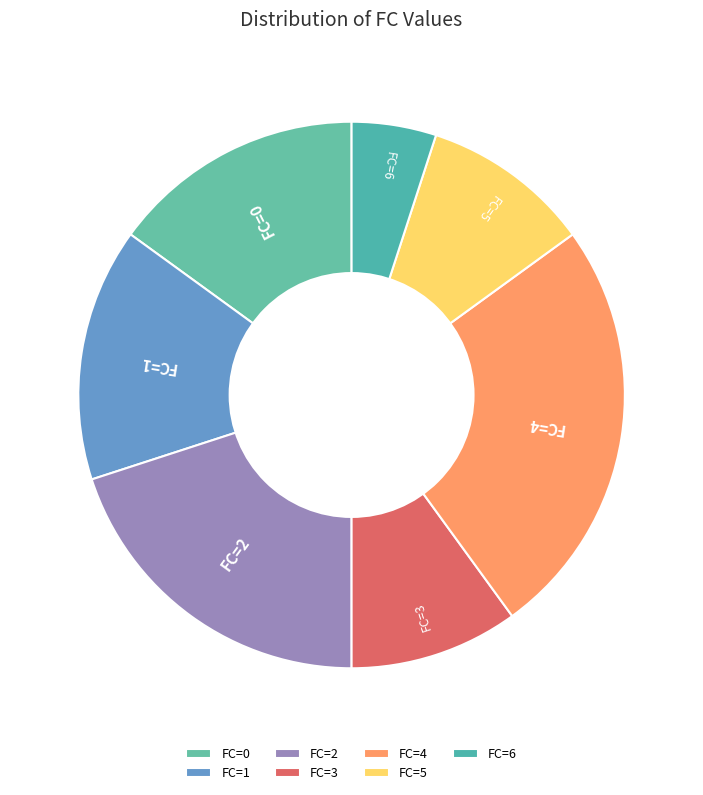

Which slice is the largest?

FC=4